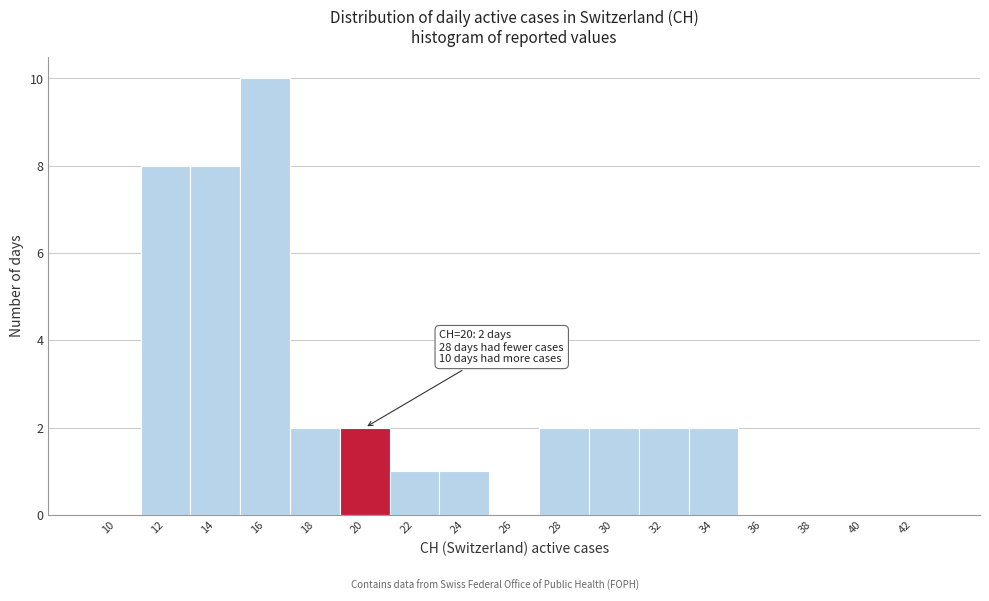

Reading right to left, list all the values displayed in this chart.

42=0	40=0	38=0	36=0	34=2	32=2	30=2	28=2	26=0	24=1	22=1	20=2	18=2	16=10	14=8	12=8	10=0